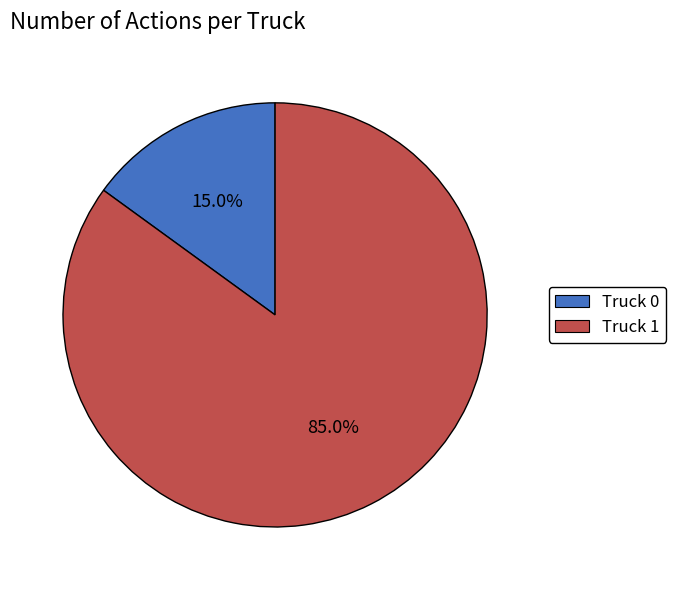

Which slice is the largest?

Truck 1